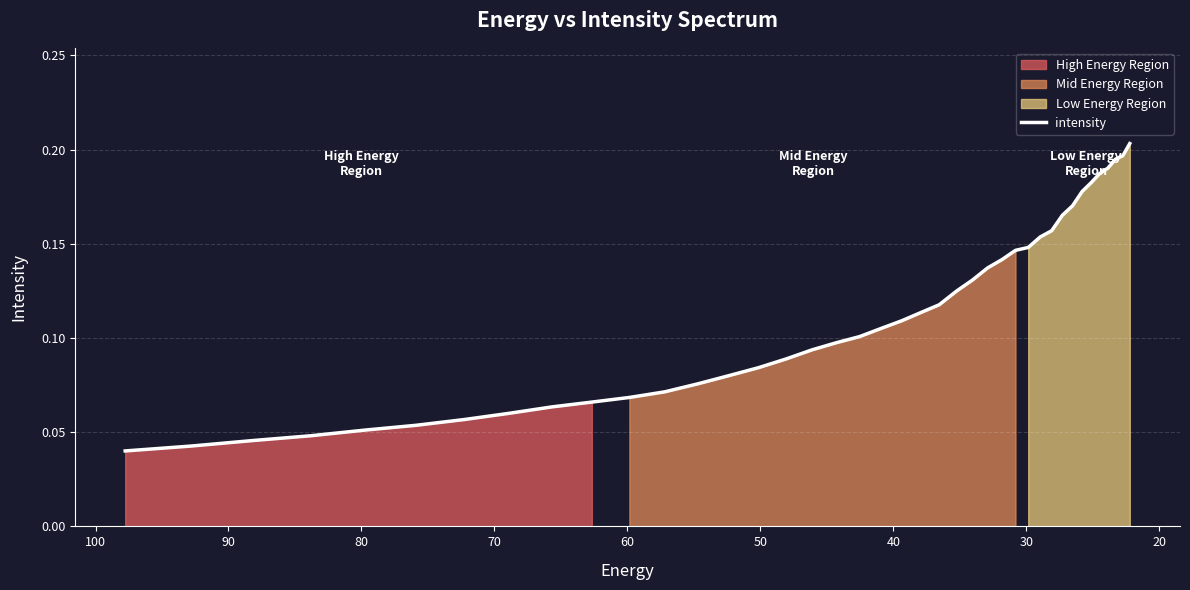

What is the difference between the second highest and minimum values?

0.2